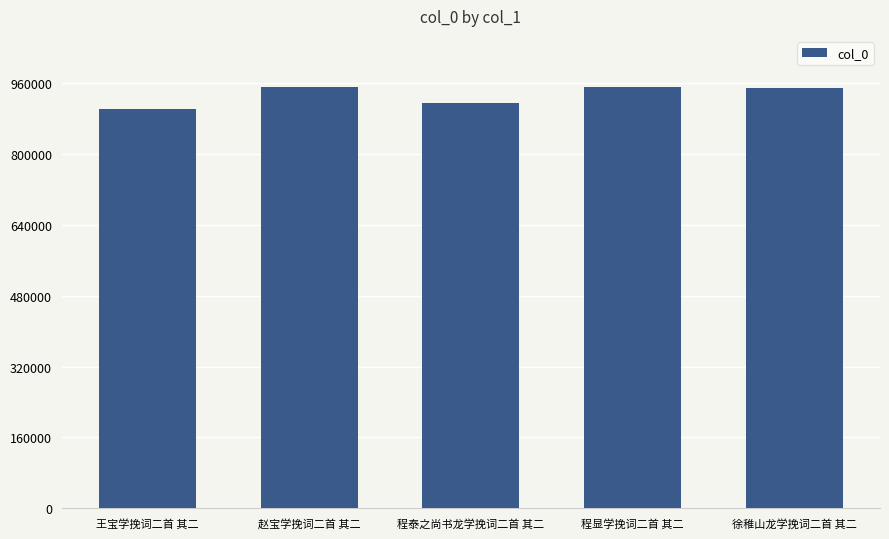

The chart shows a value of 542332 at 程显学挽词二首 其二. True or false?

False